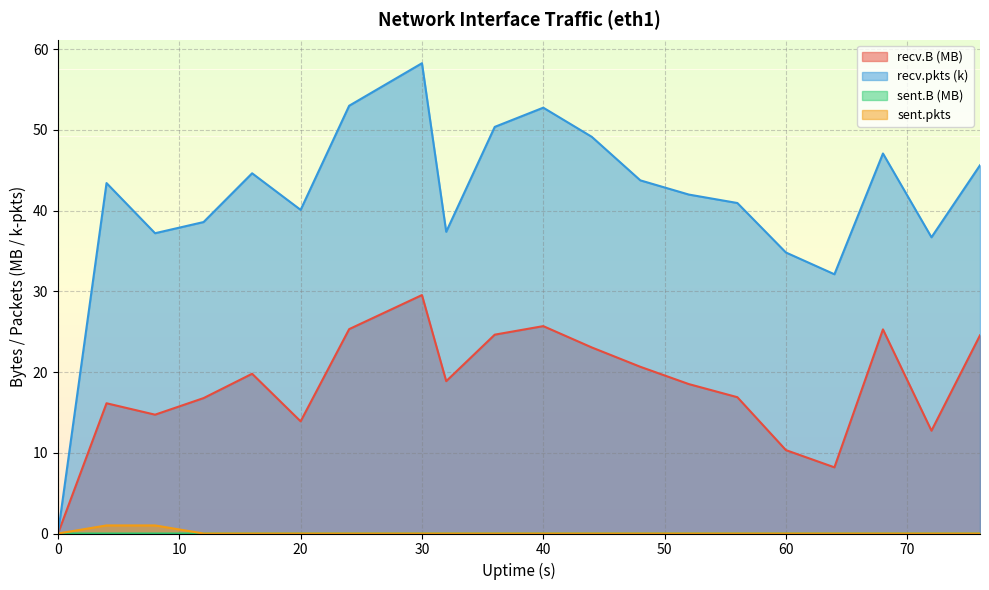

What are all the series names shown in the legend?

recv.B, sent.B, recv.pkts, sent.pkts